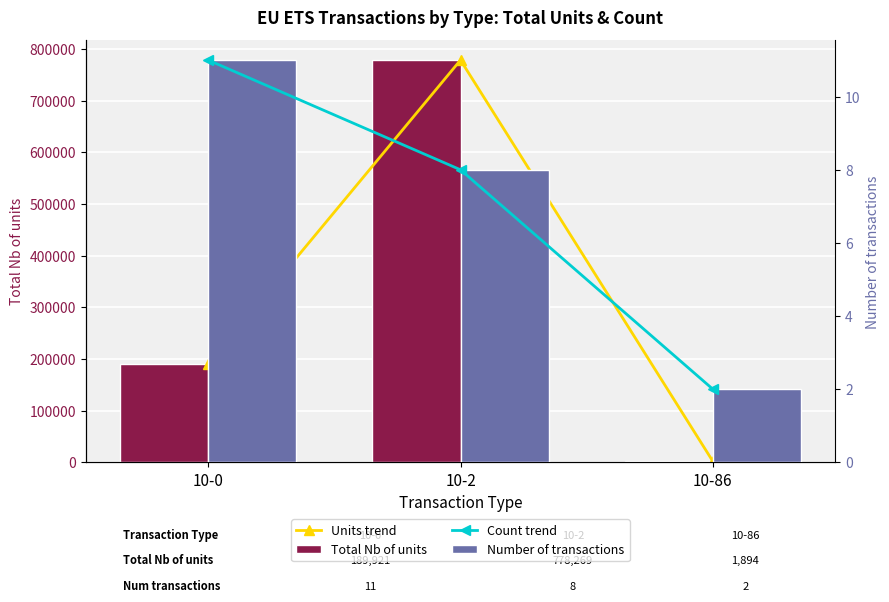

Reading left to right, what are all the values shown in this chart?

Units trend: 10-0=189921	10-2=778269	10-86=1894
Total Nb of units: 10-0=189921	10-2=778269	10-86=1894
Count trend: 10-0=11	10-2=8	10-86=2
Number of transactions: 10-0=11	10-2=8	10-86=2